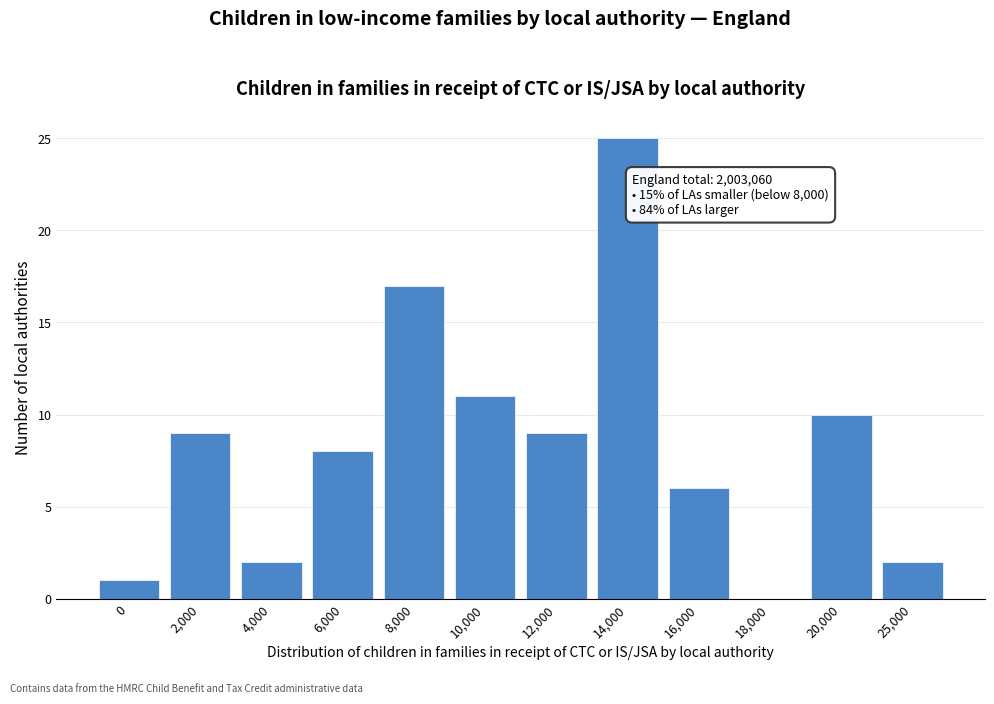

Reading left to right, transcribe all the data shown in this chart.

0=1	2,000=9	4,000=2	6,000=8	8,000=17	10,000=11	12,000=9	14,000=25	16,000=6	18,000=0	20,000=10	25,000=2